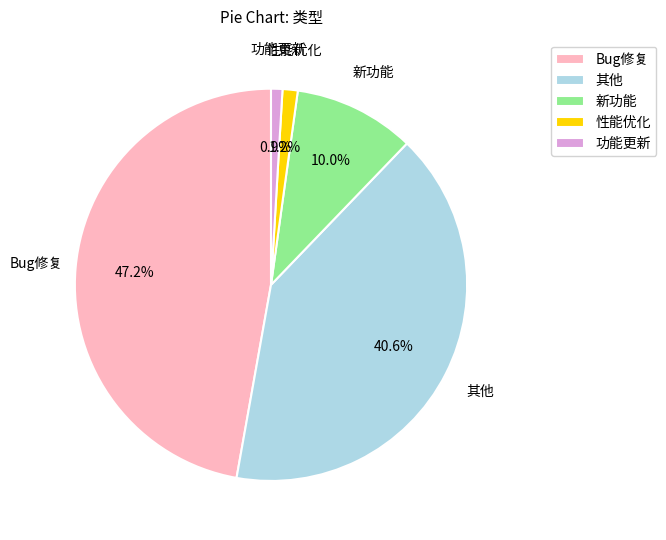

Which category has the biggest portion of the pie?

Bug修复